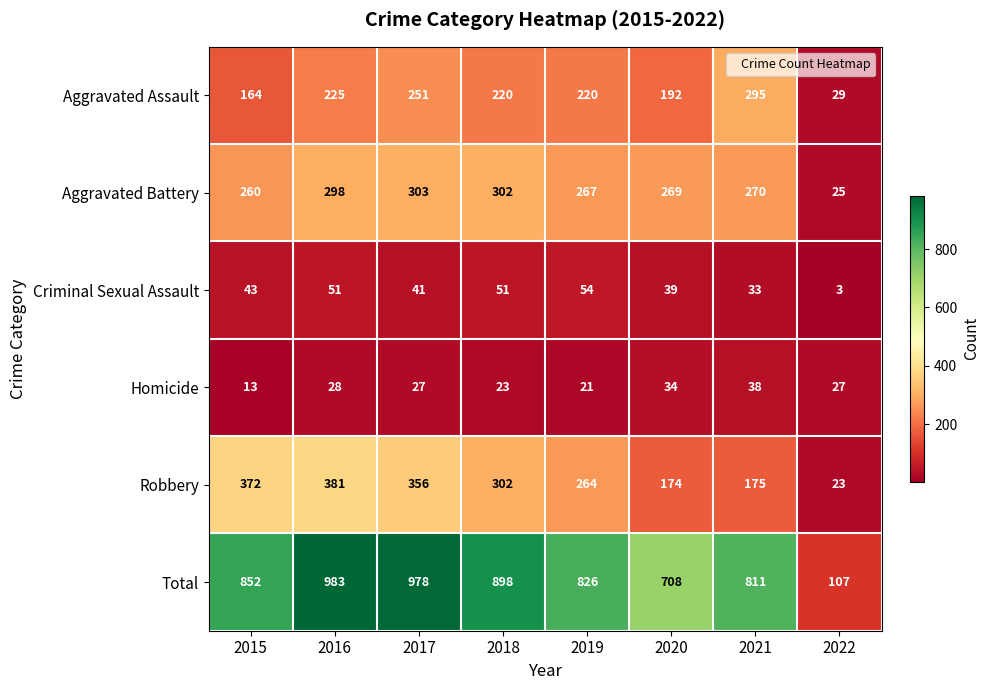

Between 2017 and 2021, which series saw the biggest shift?

Robbery